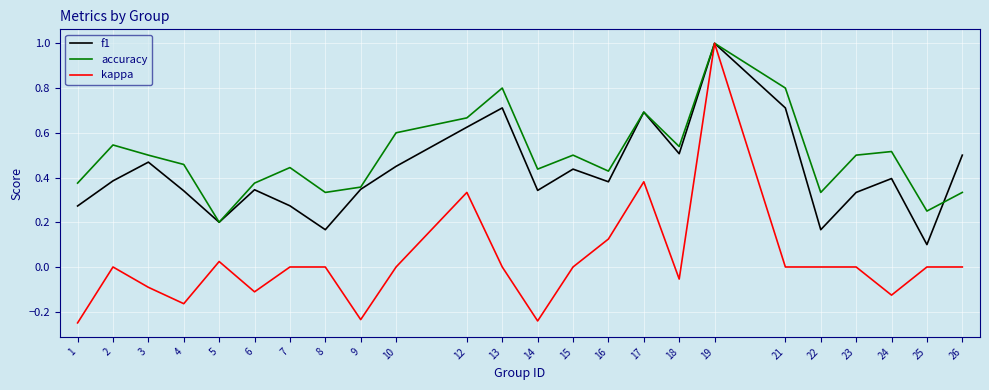

Rank the series at 13 from lowest to highest value.

kappa, f1, accuracy